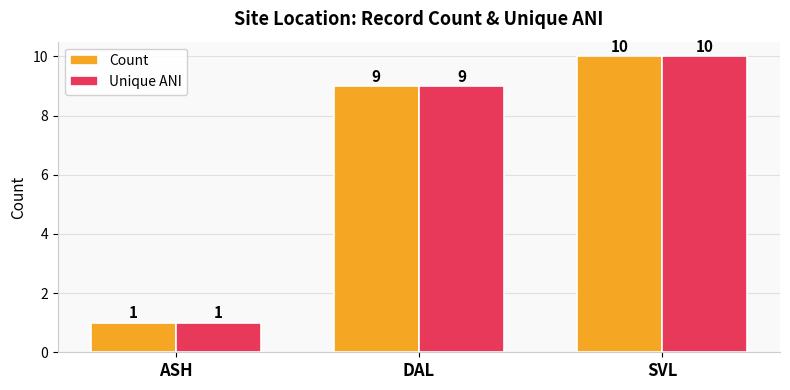

What is the difference between the Count values at DAL and SVL?

1